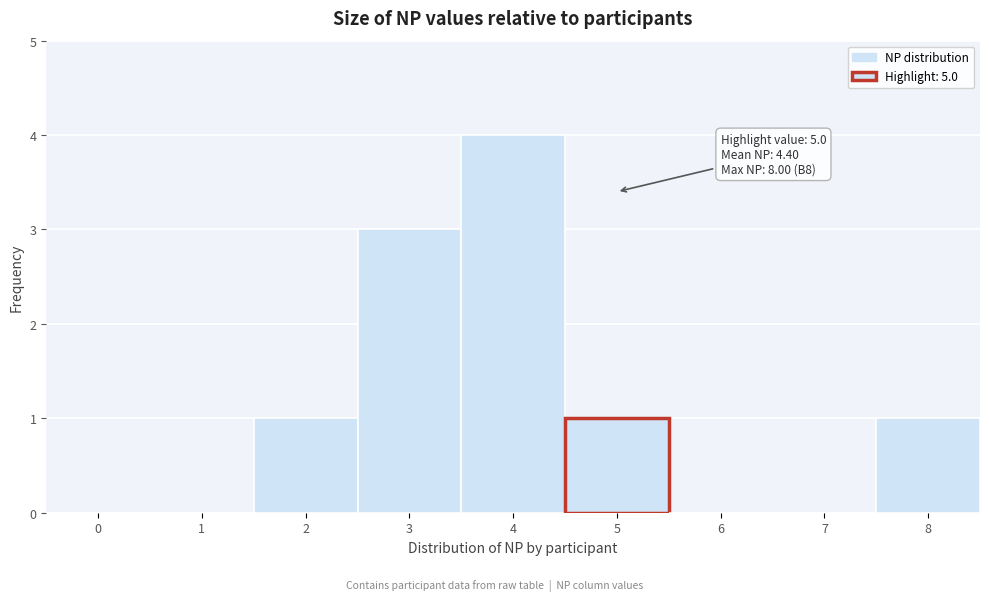

Reading right to left, what are all the values shown in this chart?

8=1	7=0	6=0	5=1	4=4	3=3	2=1	1=0	0=0